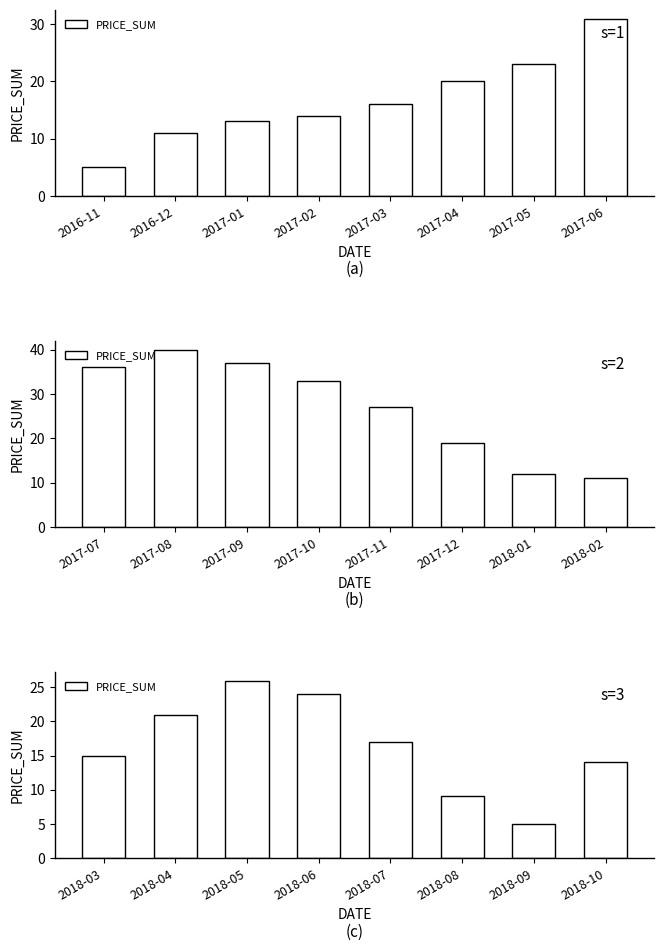

What is the average value?

16